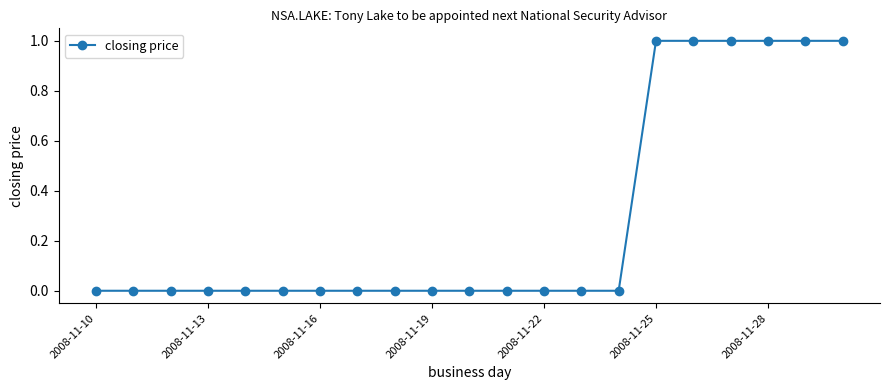

What is the sum of all values?

6